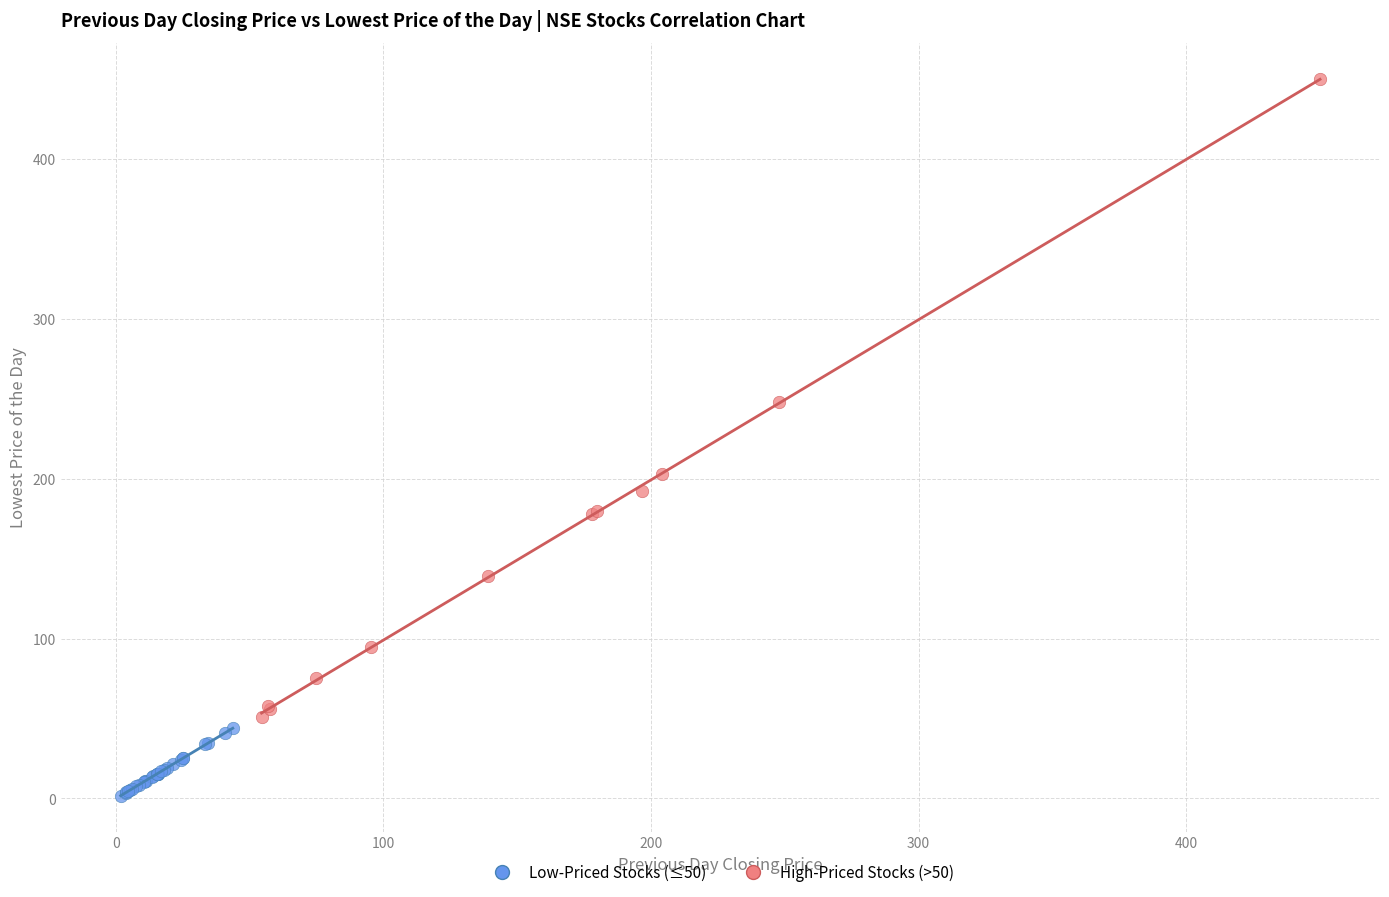

Which series has the widest spread of Y values?

High-Priced Stocks (>50)